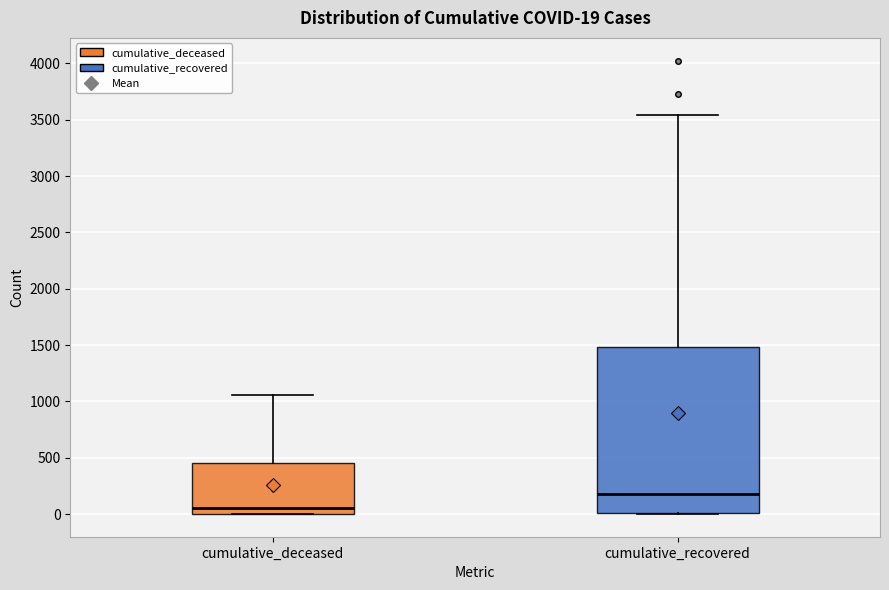

Which box is the tallest, from its lower edge to its upper edge?

cumulative_recovered